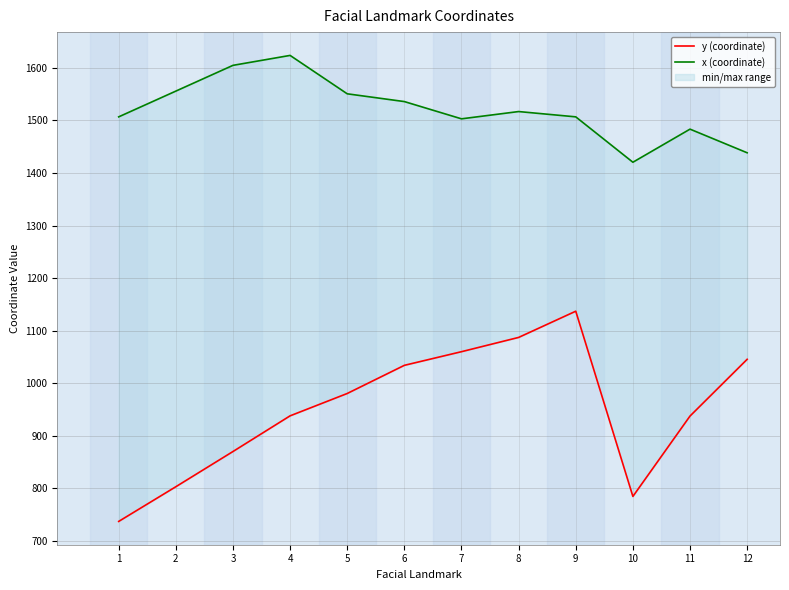

At which label does y (coordinate) first exceed 980?

5